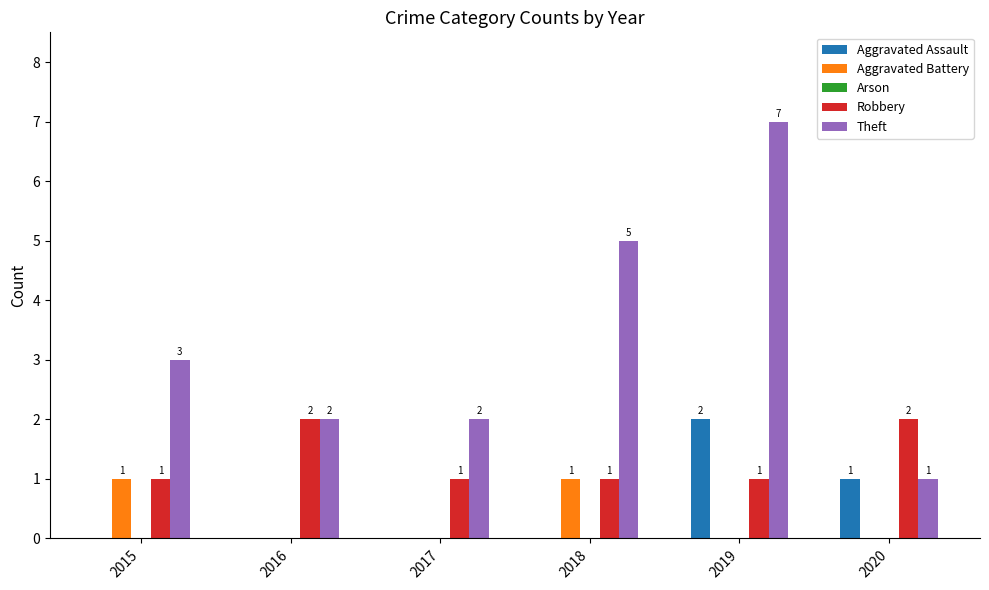

What is the maximum value shown in the chart?

7